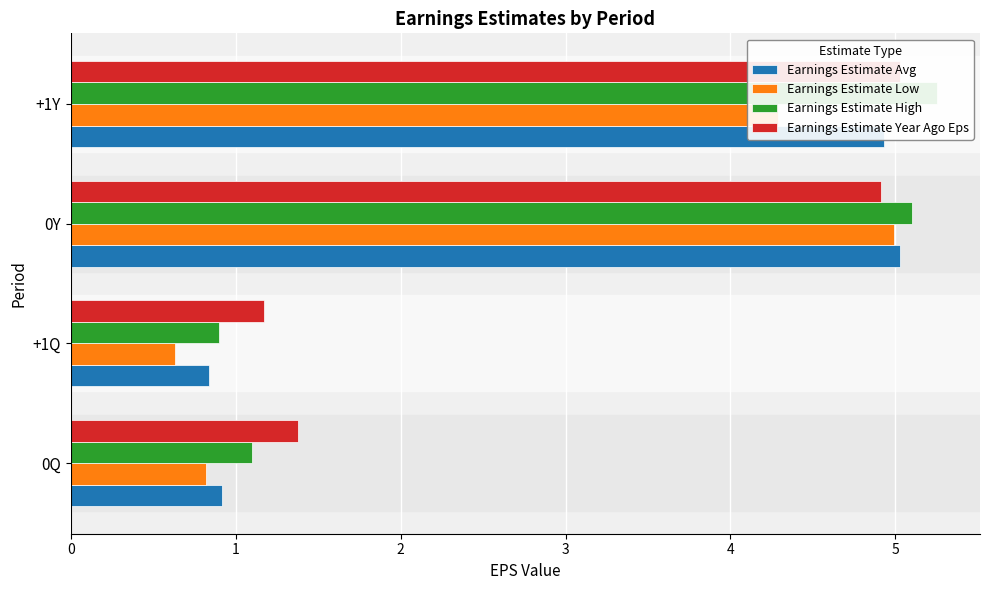

Between +1Q and +1Y, which series saw the biggest shift?

Earnings Estimate High